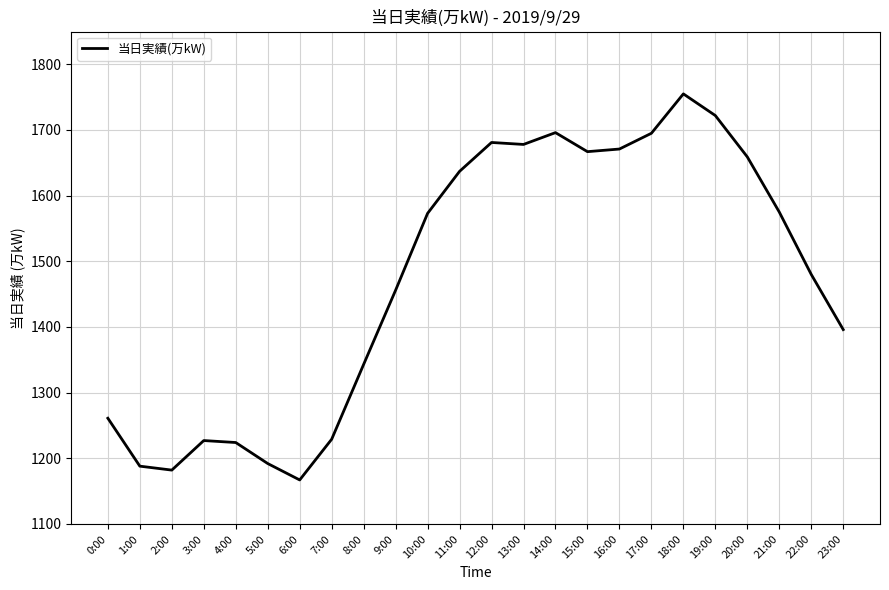

What is the smallest value displayed?

1167